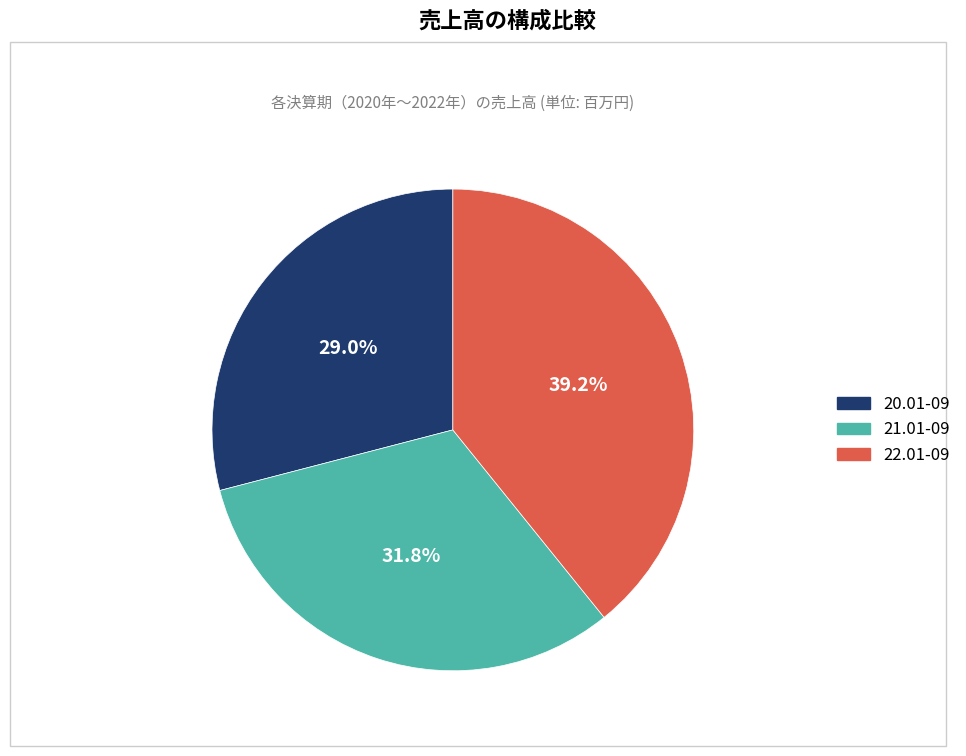

The 22.01-09 slice represents 24% of the pie. True or false?

False